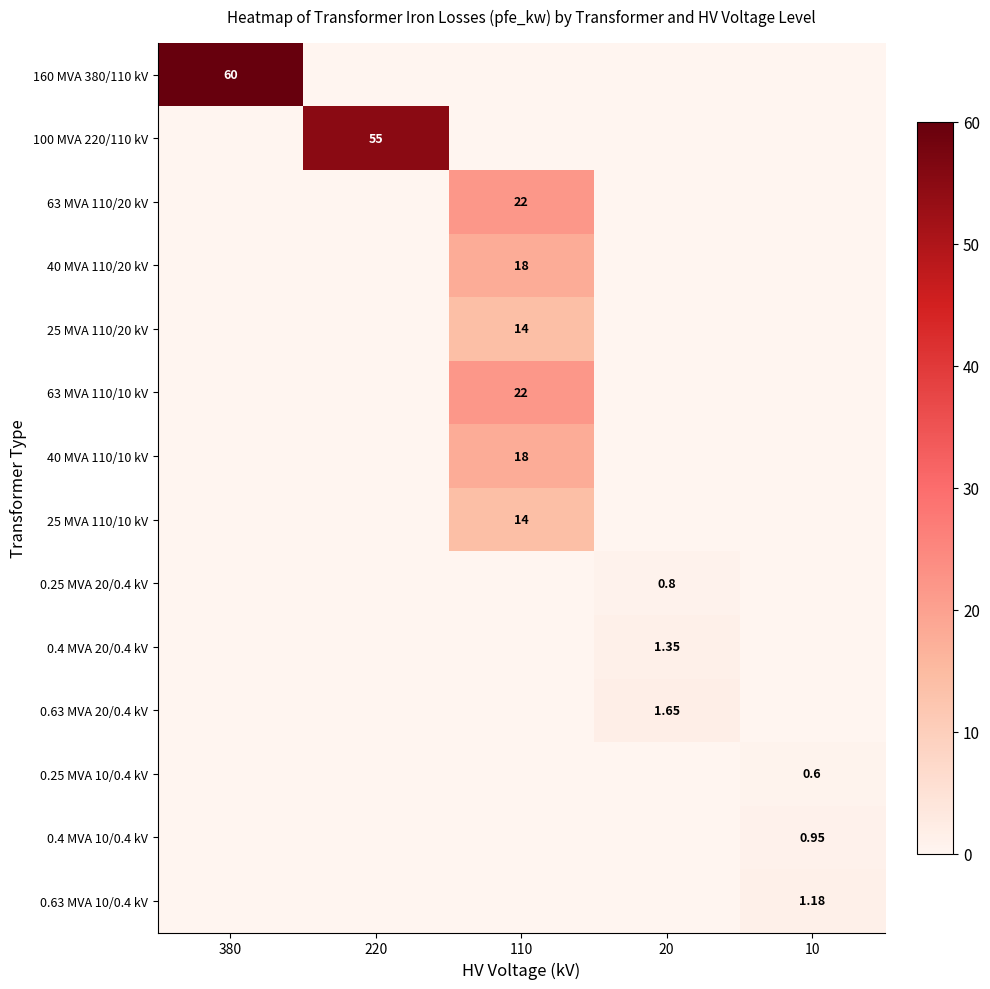

How many values in the 40 MVA 110/20 kV series exceed 0?

1